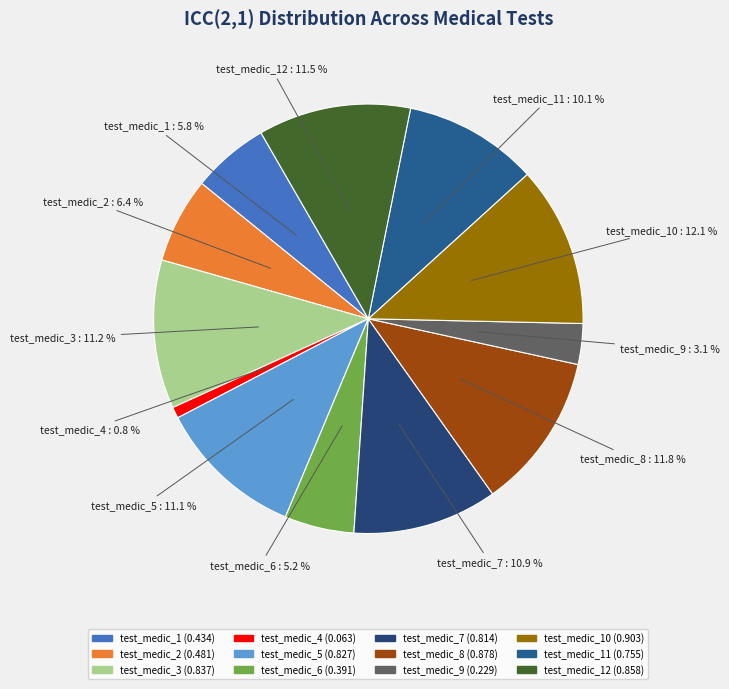

What is the smallest slice in the pie chart?

test_medic_4